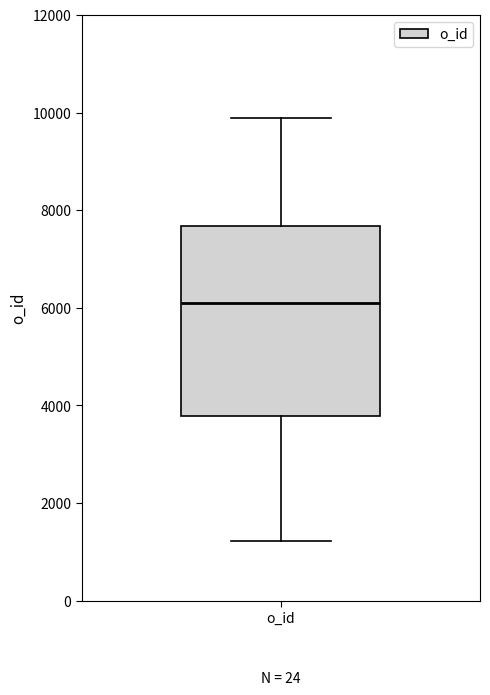

Read this box plot against the y-axis: the position of the median line, the range covered by the box, and the ends of both whiskers. The values are not printed on the chart, so give them approximately, as read against the axis.

median 6000, box 3800 to 7600, whiskers 1200 to 9800